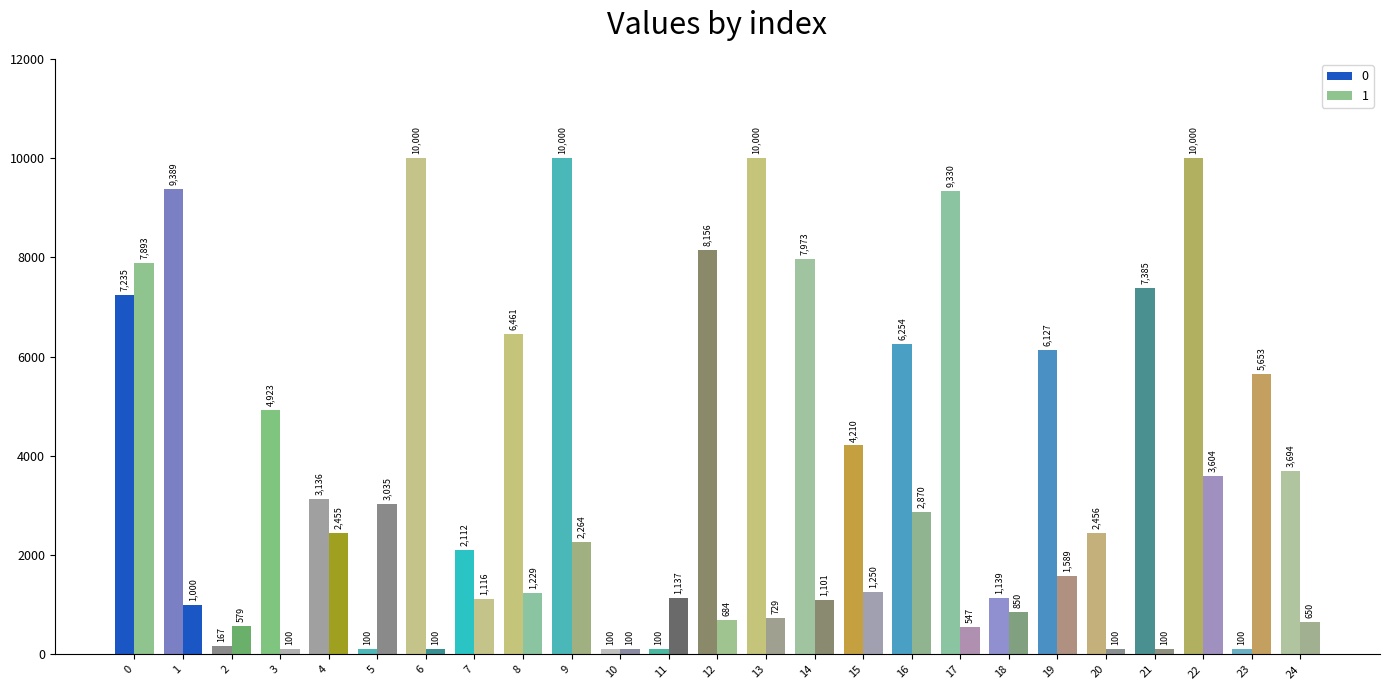

Does the chart contain stacked bars?

No